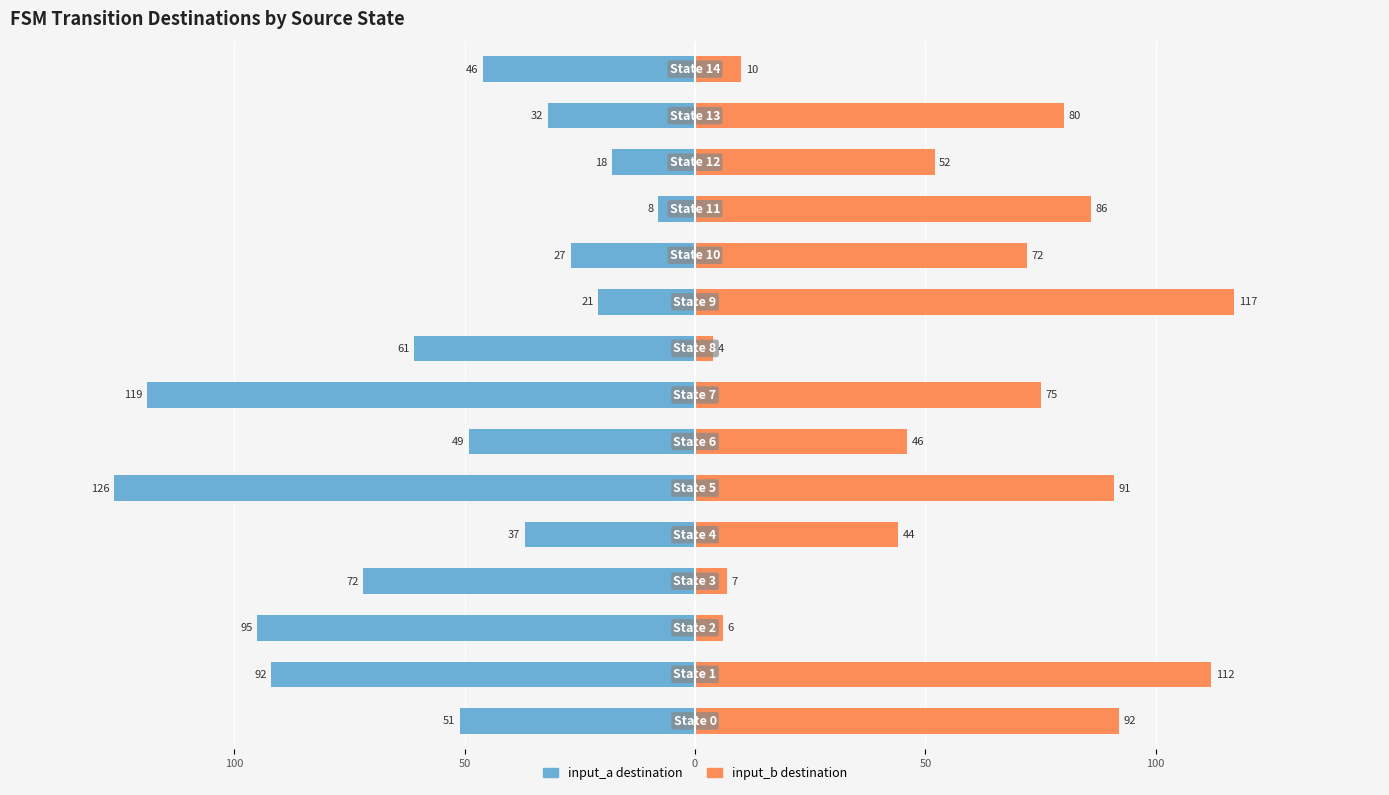

What is the highest value of the input_b destination series?

117